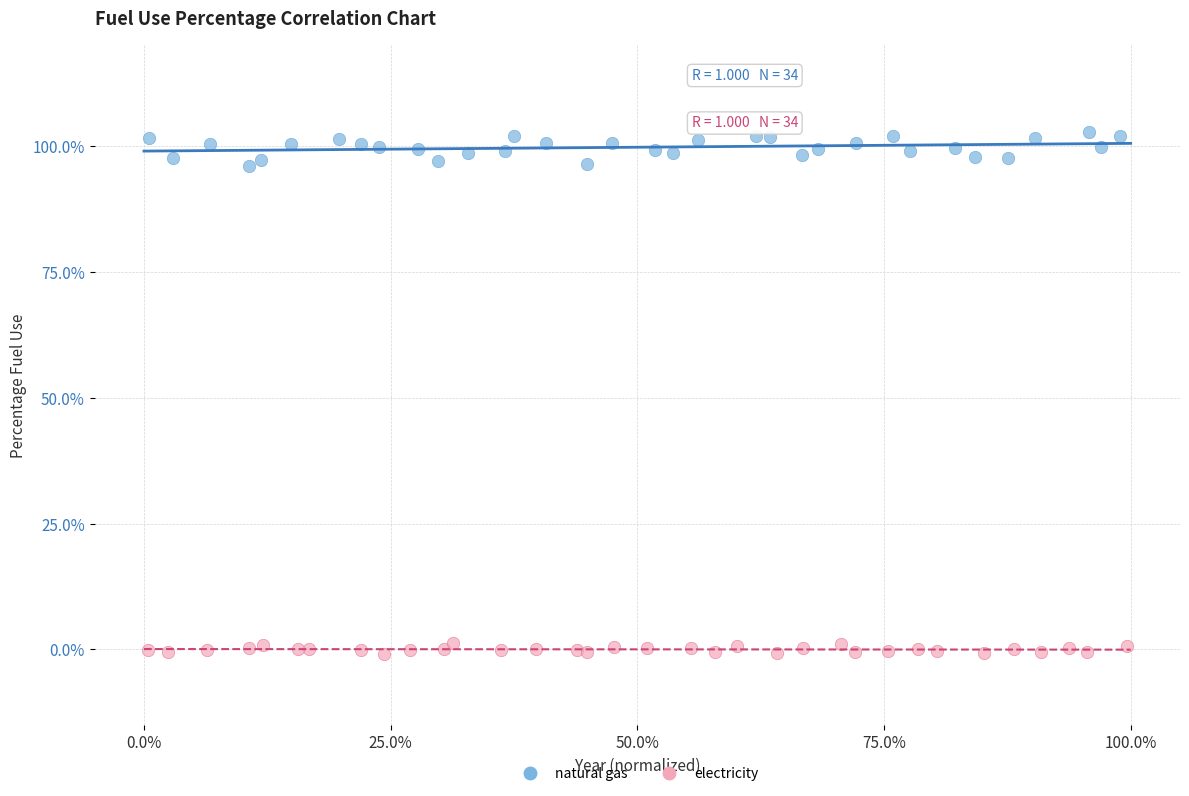

Which series contains the highest Y value?

natural gas